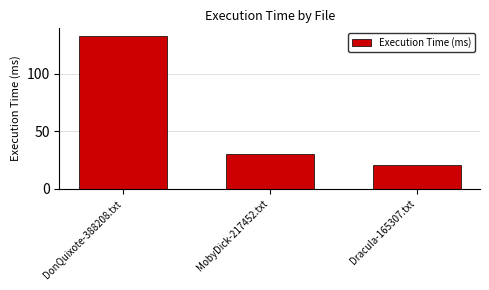

Reading left to right, what are all the values shown in this chart?

133	30	21